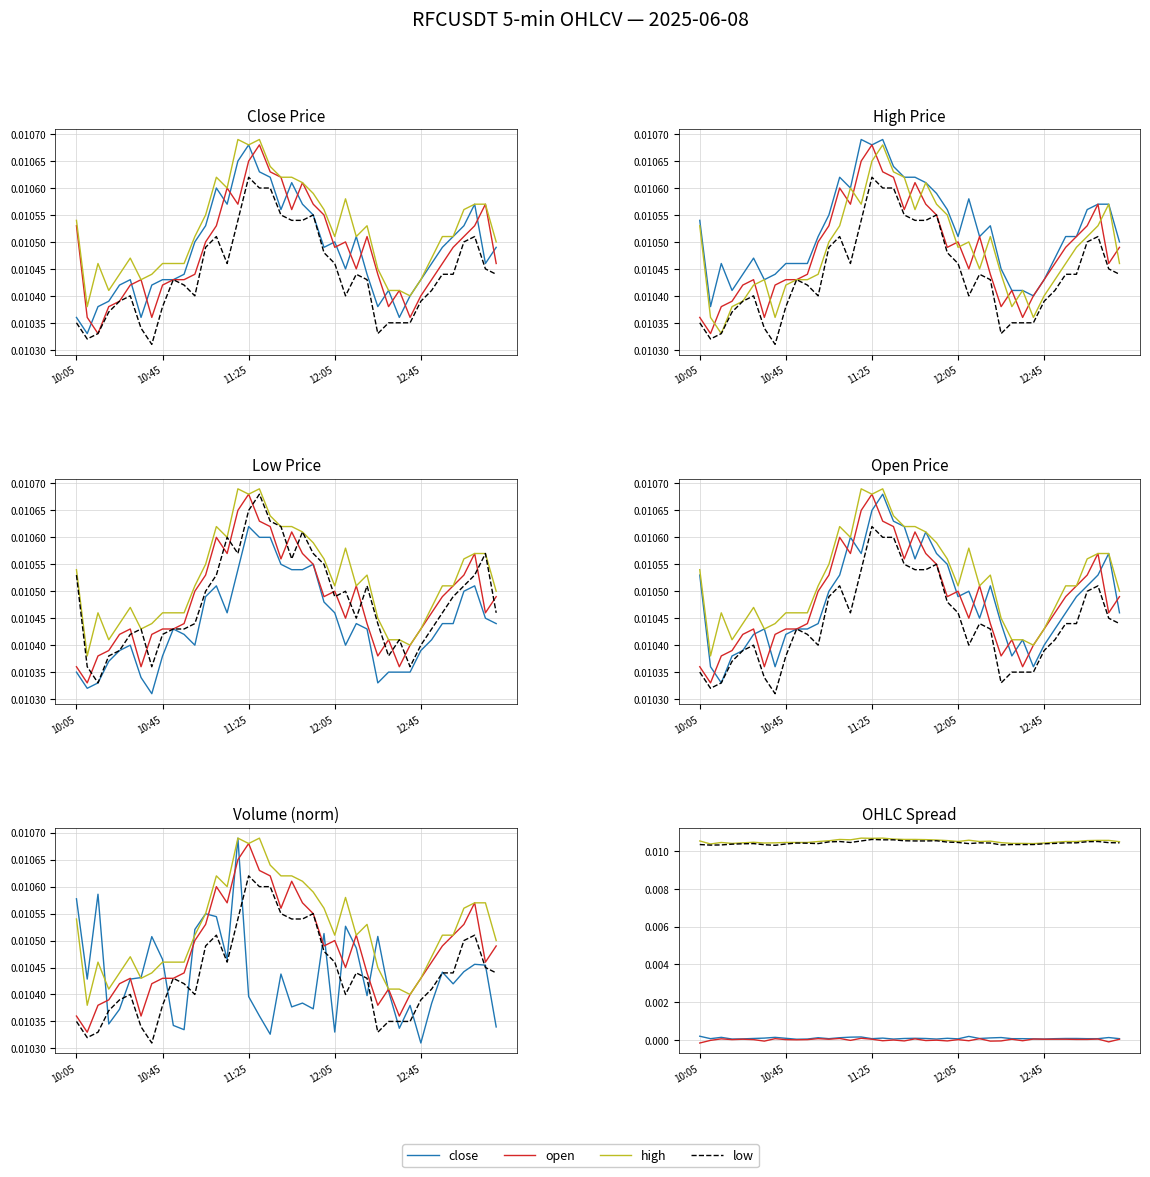

List the series in order of their peak value, highest first.

high, volume, close, open, low